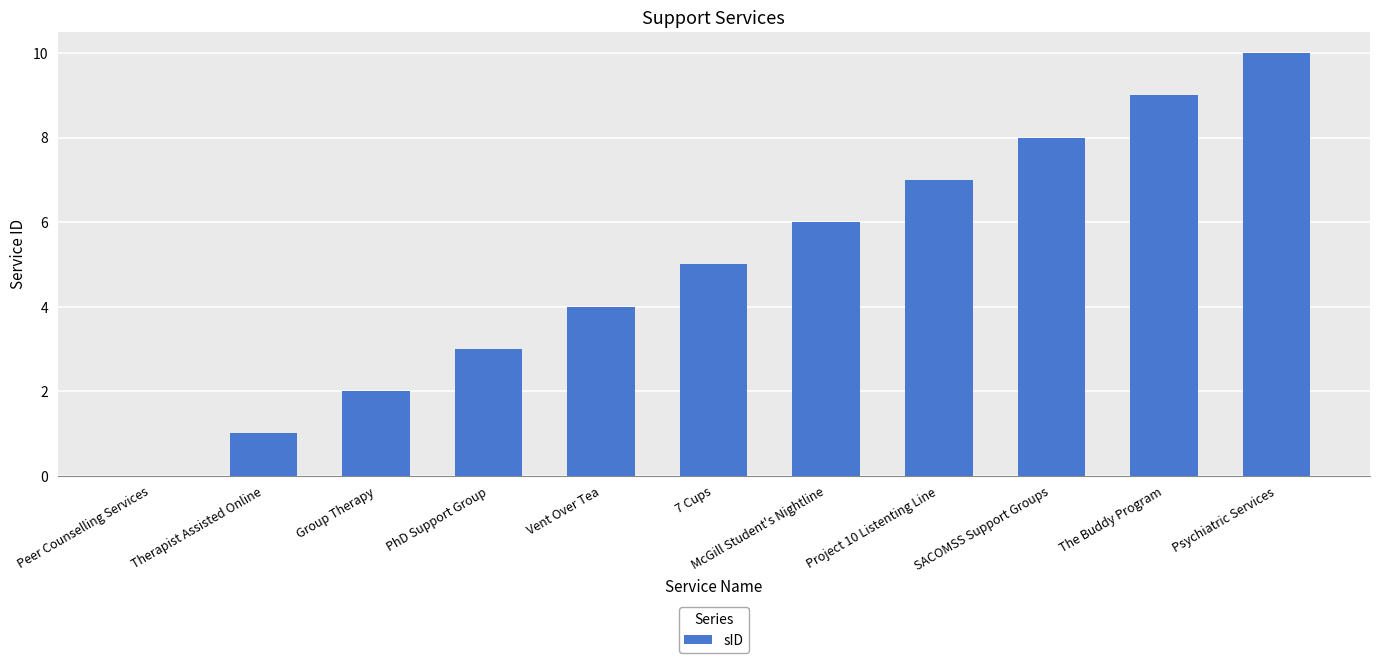

What value does the data have at PhD Support Group?

3